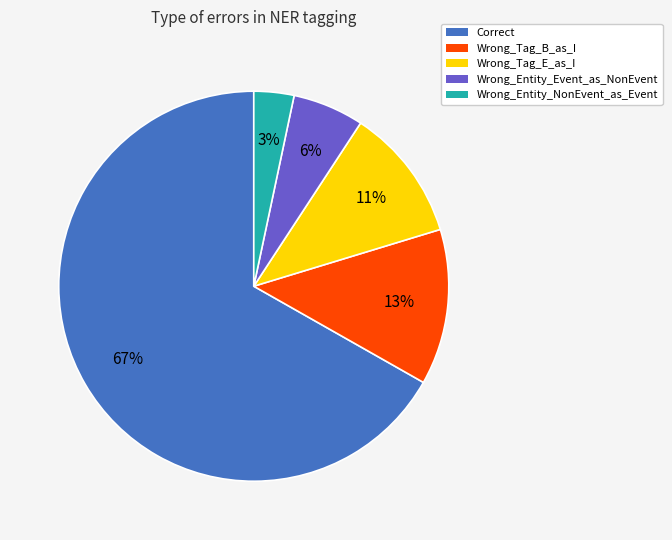

Which slice is the smallest?

Wrong_Entity_NonEvent_as_Event